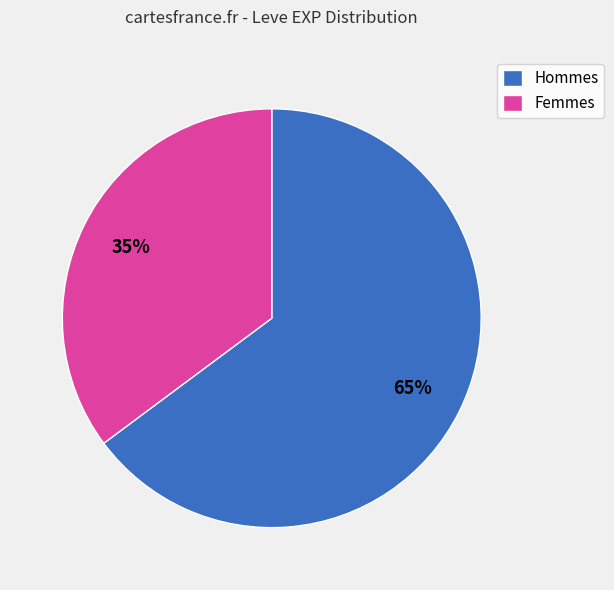

Is there a majority slice in this chart?

Yes